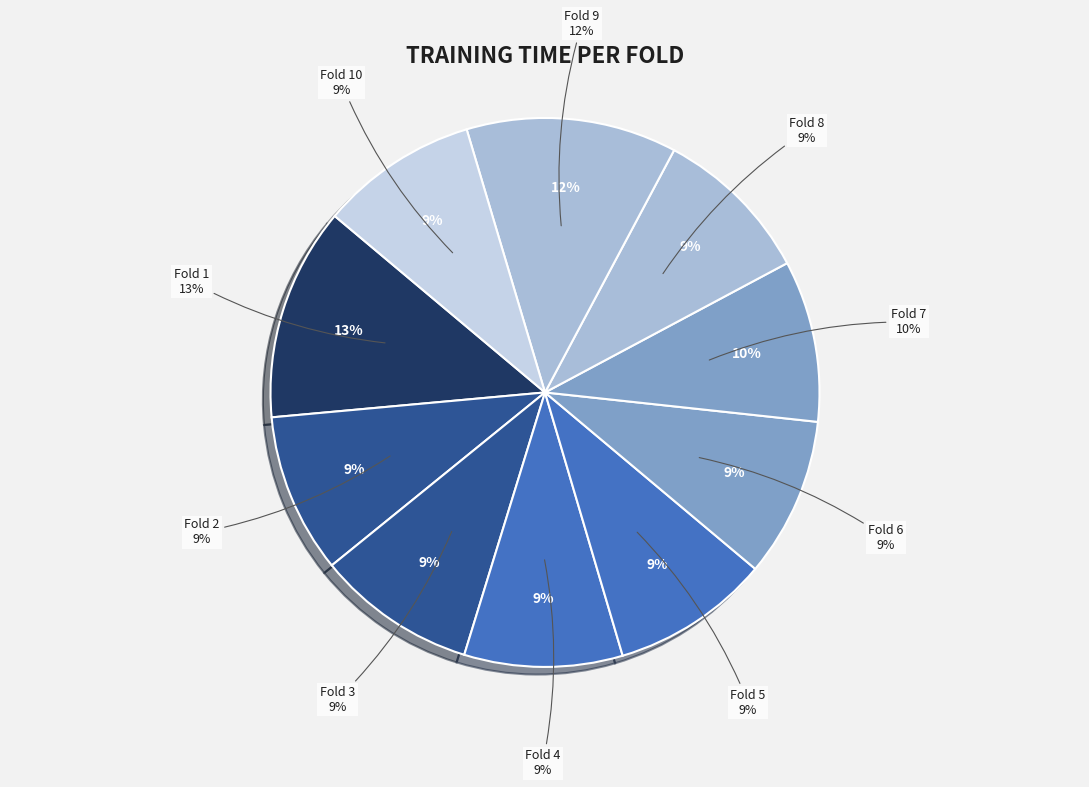

What percentage do Fold 3 and Fold 4 together represent?

18.7%